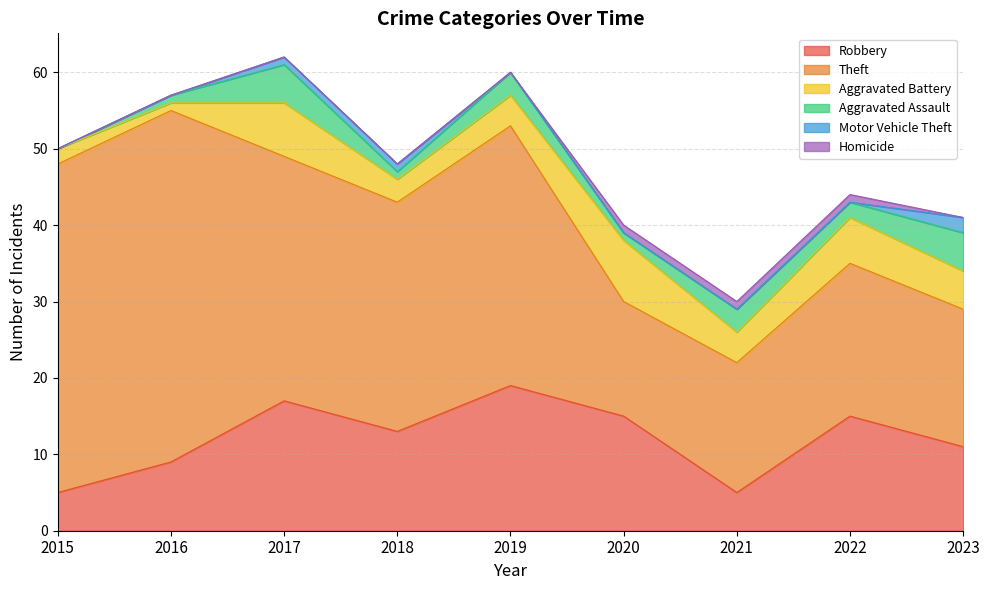

At 2017, list the series in order from largest to smallest.

Theft, Robbery, Aggravated Battery, Aggravated Assault, Motor Vehicle Theft, Homicide